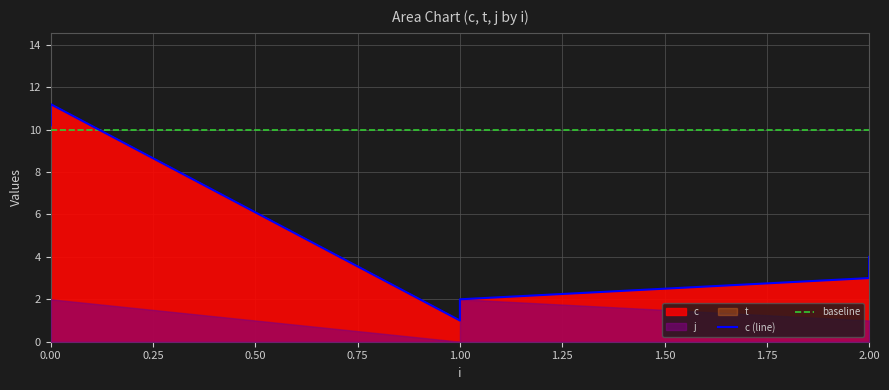

How many lines are shown in the chart?

2